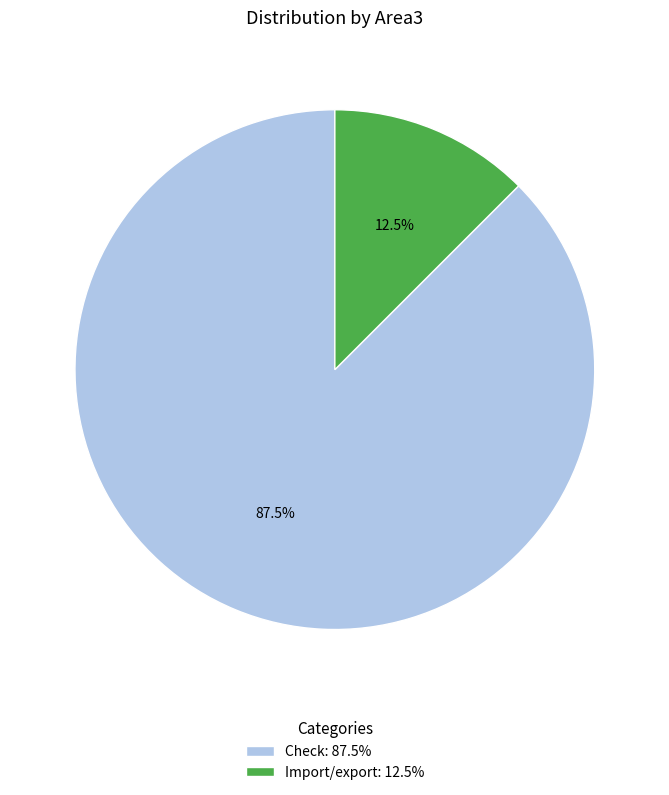

Do Import/export and Check together represent more than half of the pie?

Yes